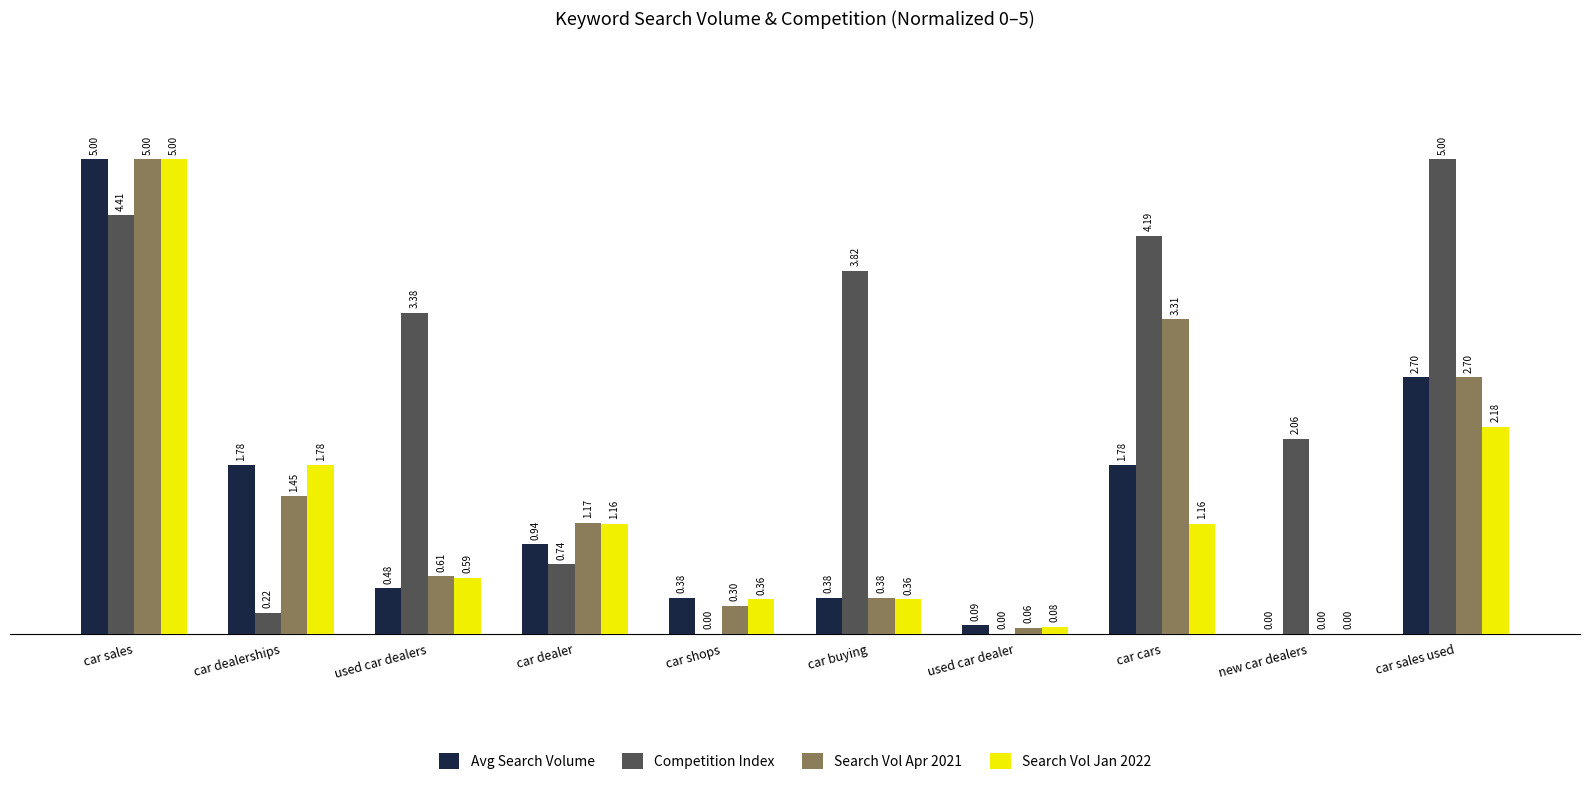

Between car shops and new car dealers, which series saw the biggest shift?

Competition Index